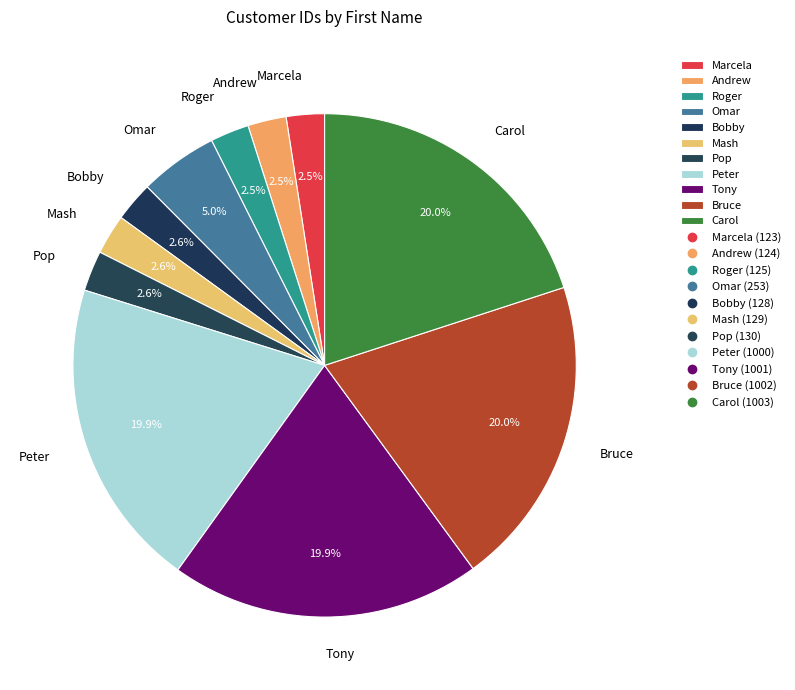

Is it true that Carol is 5% of the pie?

False